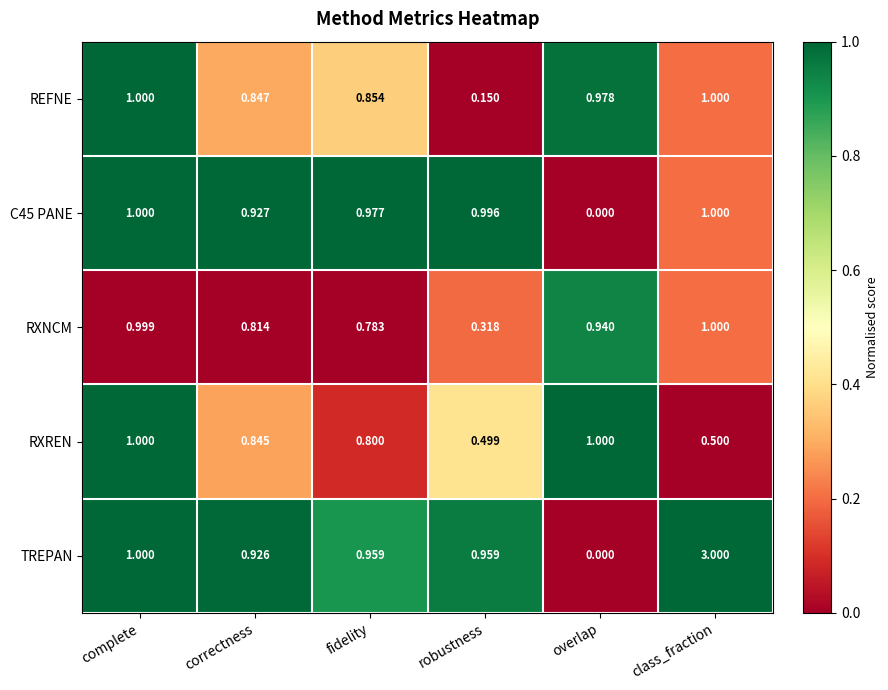

Where is C45 PANE nearest to the value 0?

overlap